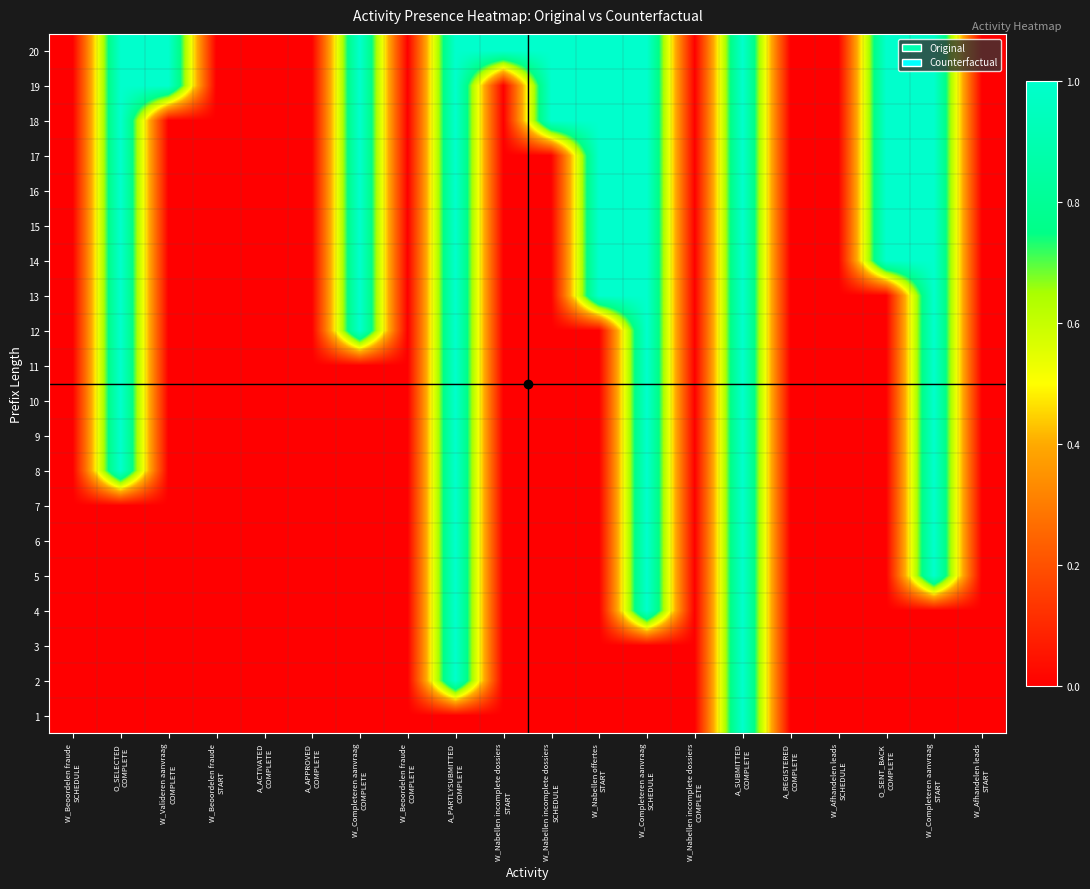

At which category is the sum across all series the highest?

A_SUBMITTED
COMPLETE